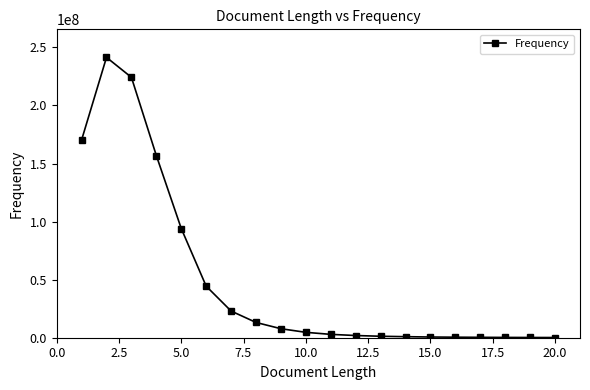

What is the difference between the maximum and minimum values?

241238831